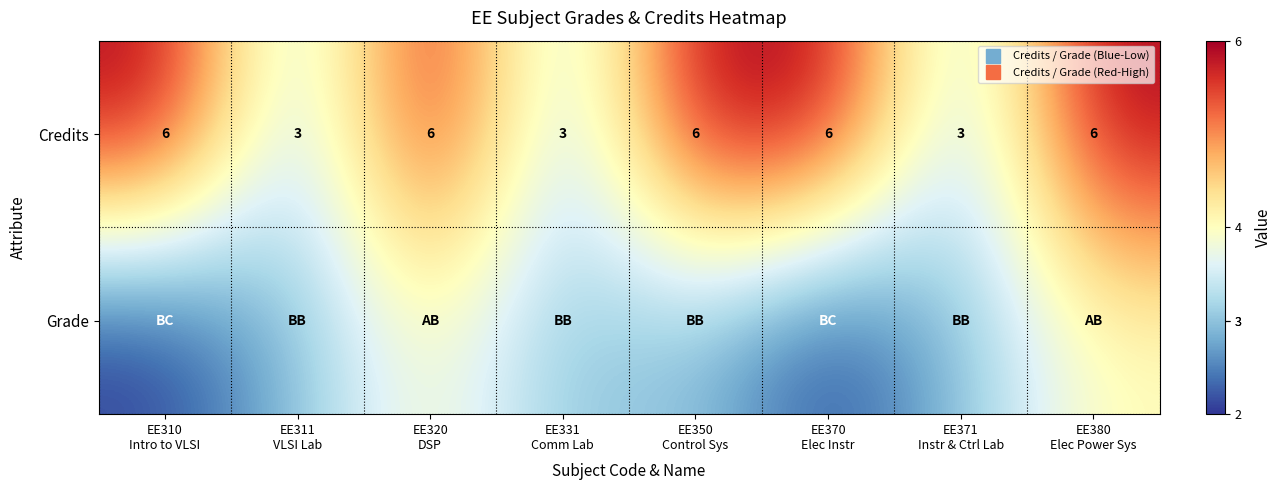

What is the difference between the maximum and second lowest values in the Credits series?

3